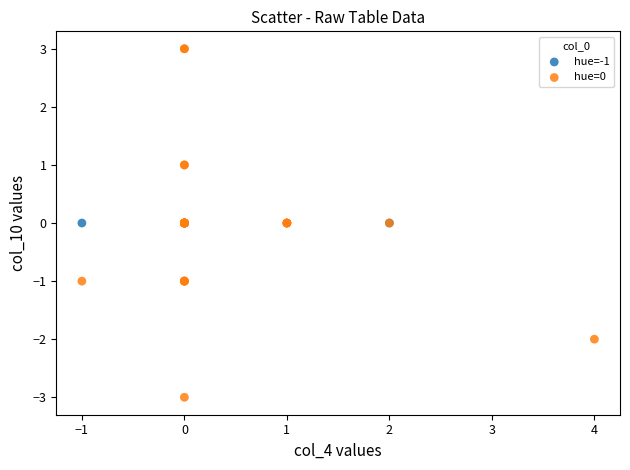

Which series contains the lowest Y value?

hue=0